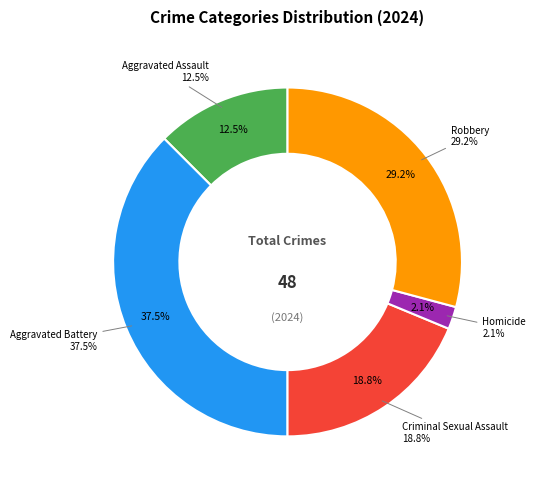

To the nearest percent, what is the difference between the Robbery and Homicide slice percentages?

27%